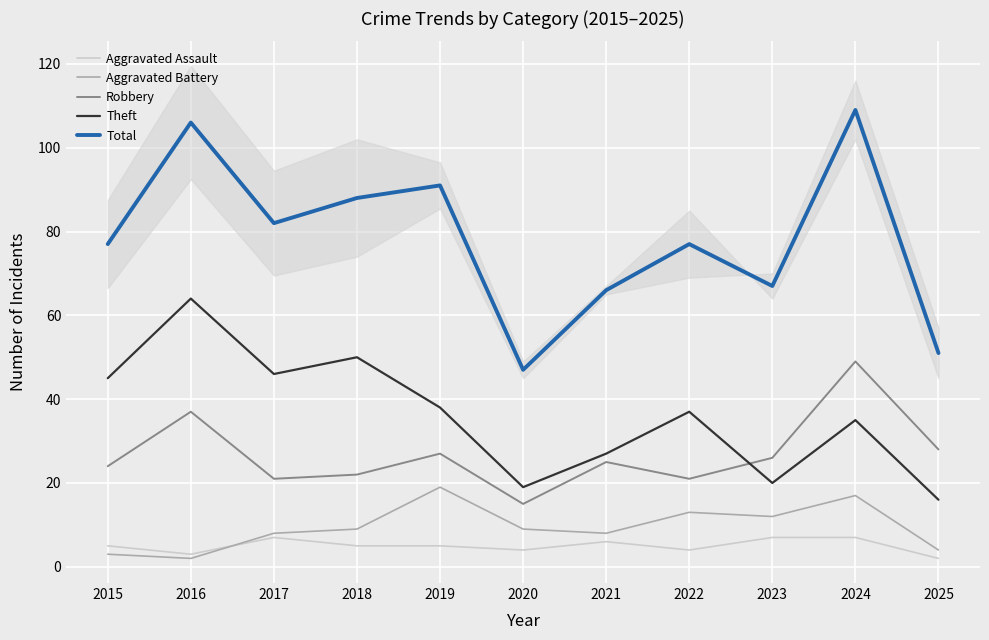

What is the difference between the maximum and second lowest values in the Aggravated Assault series?

4